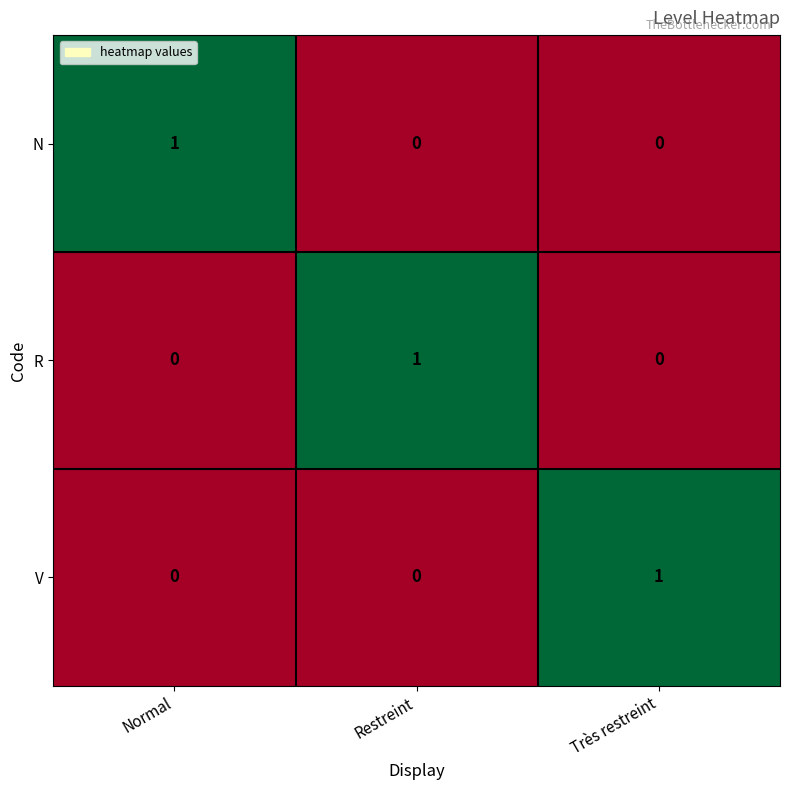

Reading left to right, what are all the values shown in this chart?

N: Normal=1	Restreint=0	Très restreint=0
R: Normal=0	Restreint=1	Très restreint=0
V: Normal=0	Restreint=0	Très restreint=1